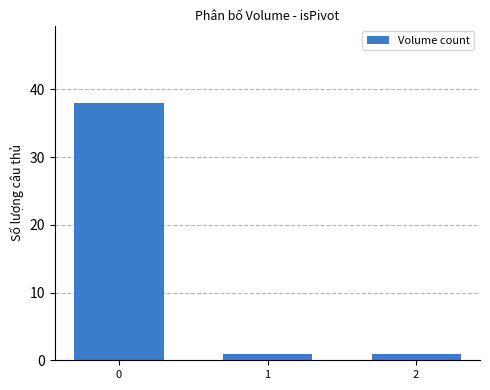

Is it true that the value at 1 is 1?

True